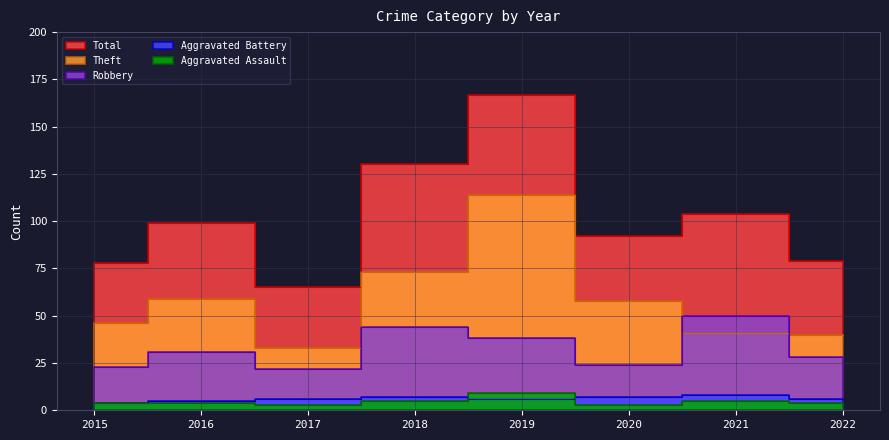

Is the value of Robbery at 2018 greater than the value of Aggravated Assault at 2017?

Yes